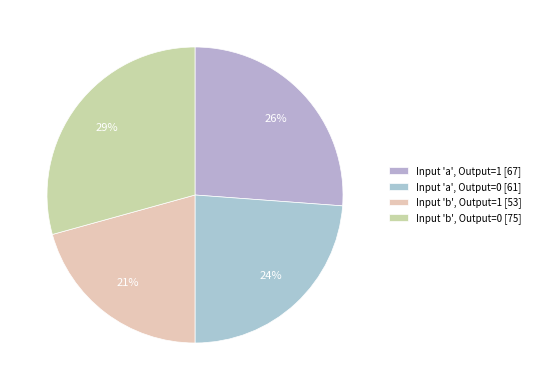

Is there a majority slice in this chart?

No